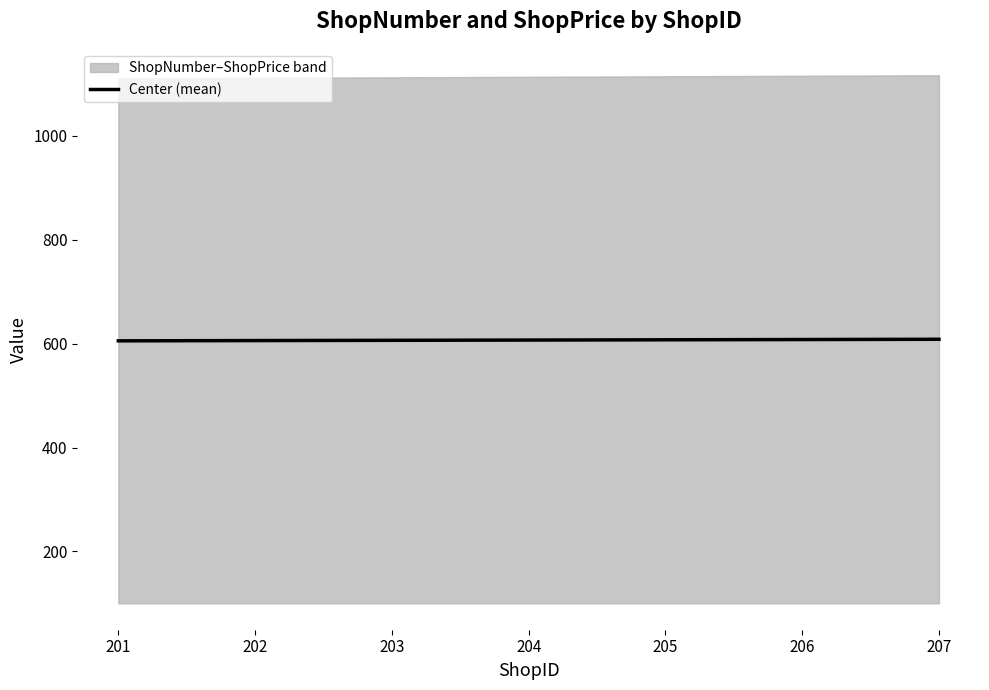

At which label is the value closest to 607?

204